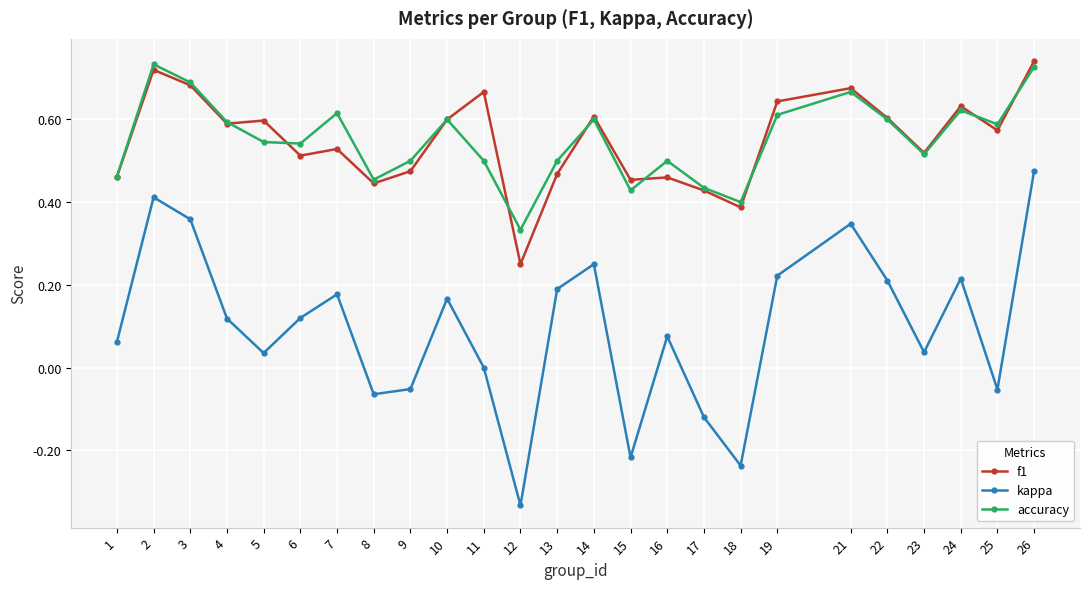

Between 6 and 21, which series saw the biggest shift?

kappa